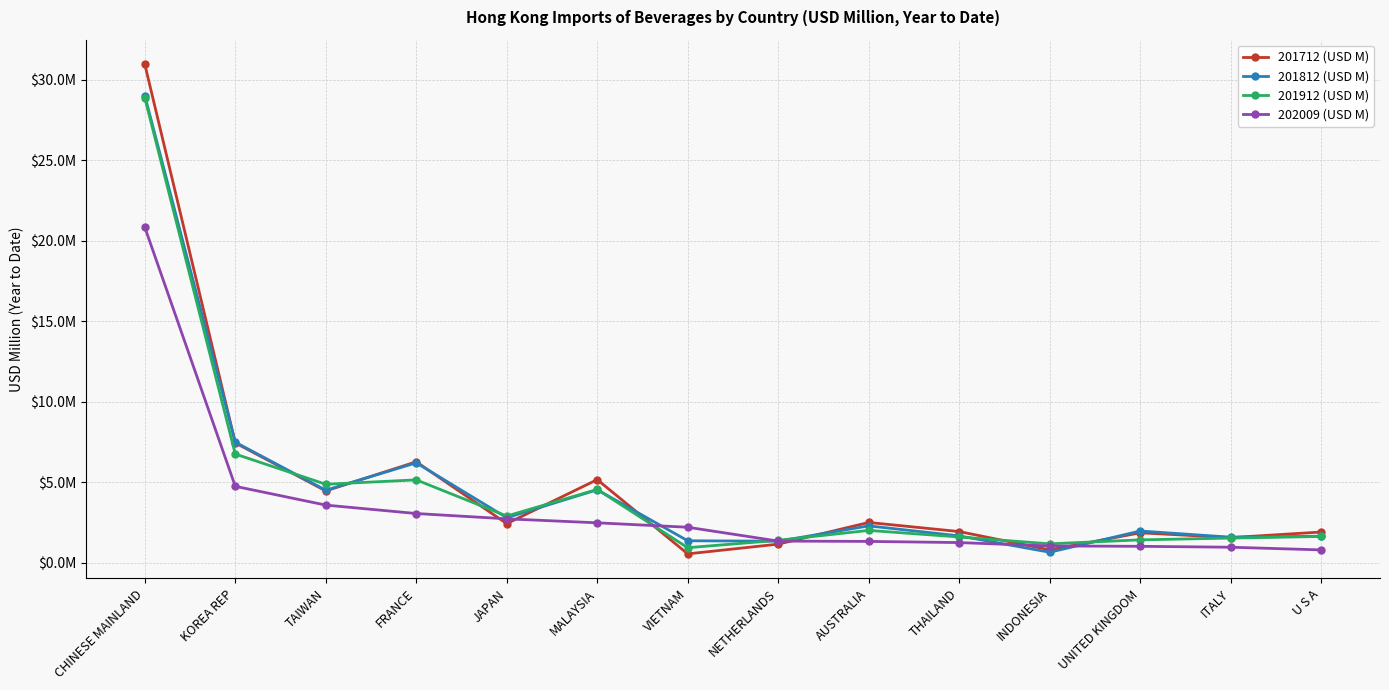

What is the label of the 8th point from the right?

VIETNAM